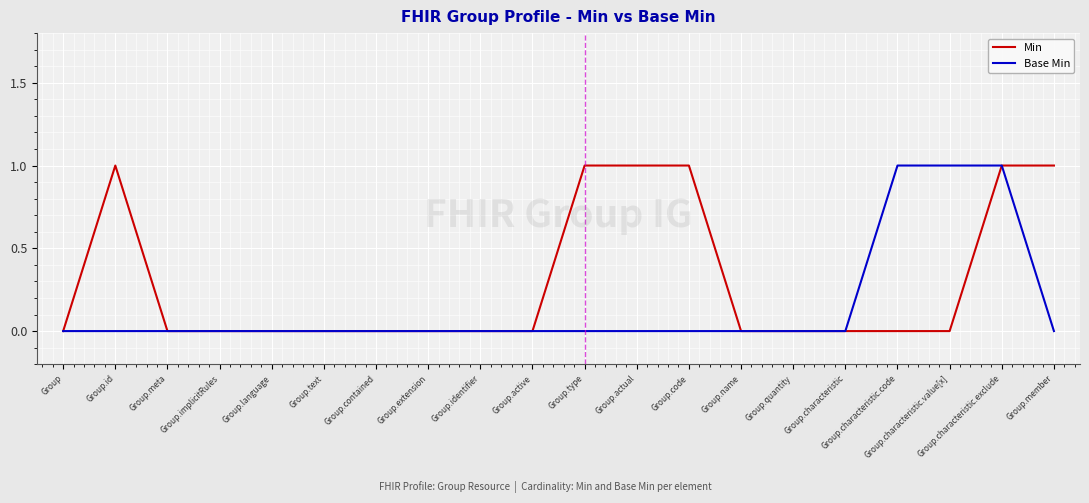

True or false: Min has a value of 0 at Group.contained.

True